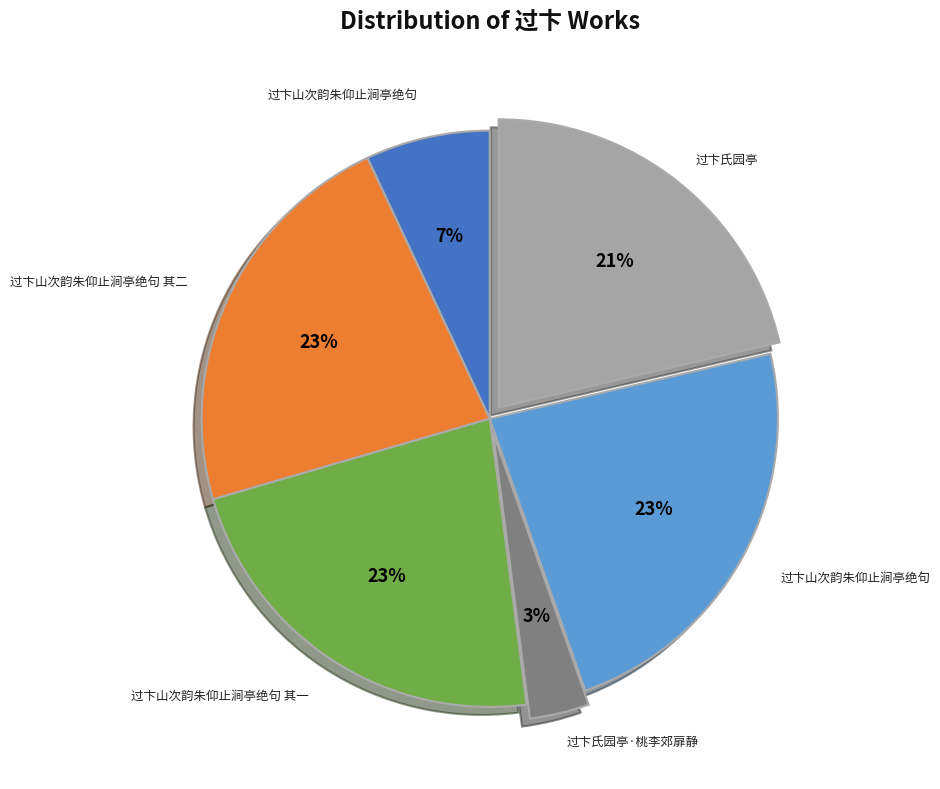

Is there any slice that represents more than half of the pie?

No